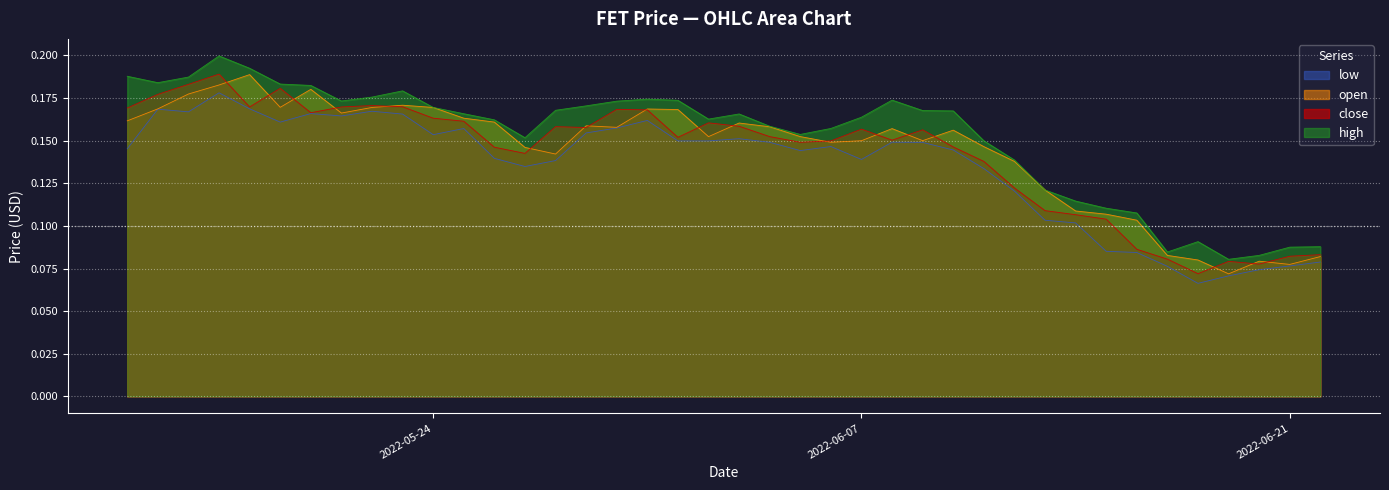

What is the label of the 24th point from the right?

2022-05-30